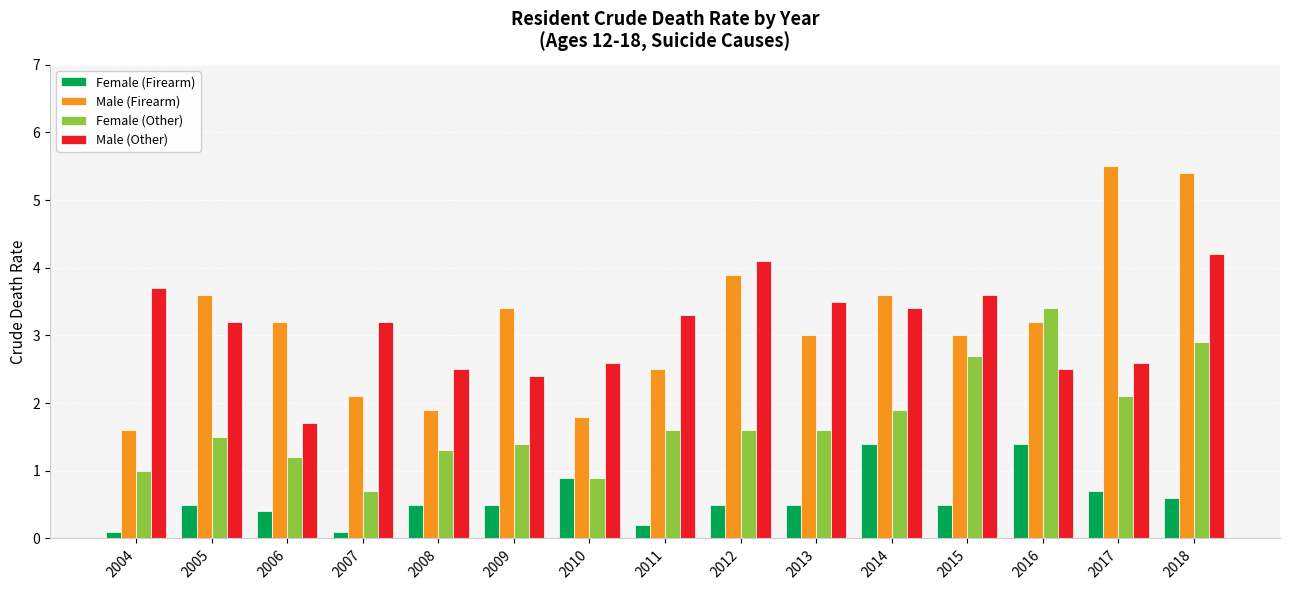

What is the sum of the Female (Firearm) values at 2013 and 2018?

1.1